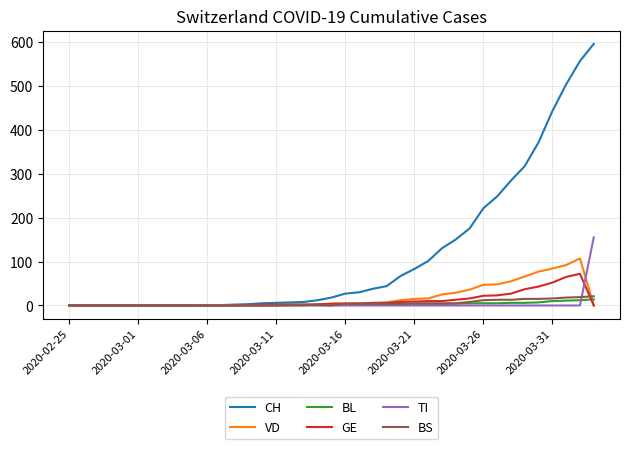

Which series has the largest total across all categories?

CH